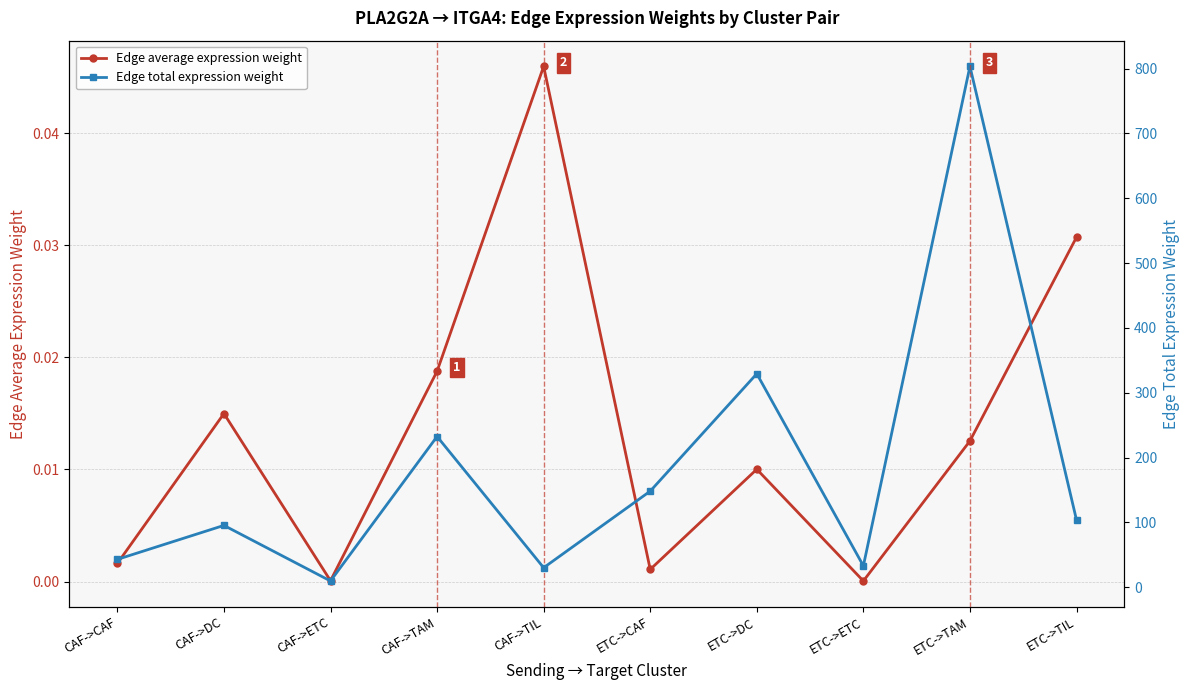

True or false: Edge average expression weight and Edge total expression weight intersect in this chart.

False